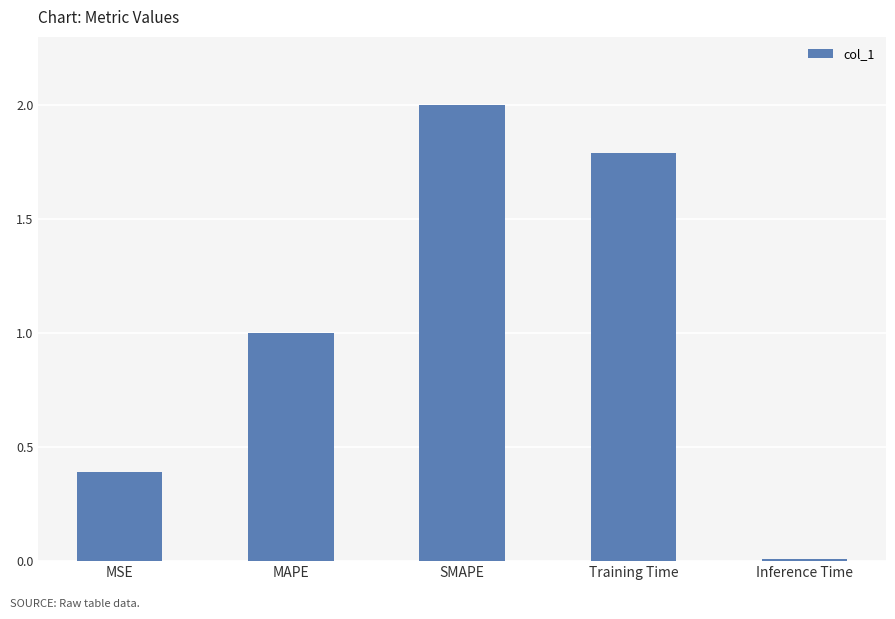

Which category has the highest value across all series?

SMAPE